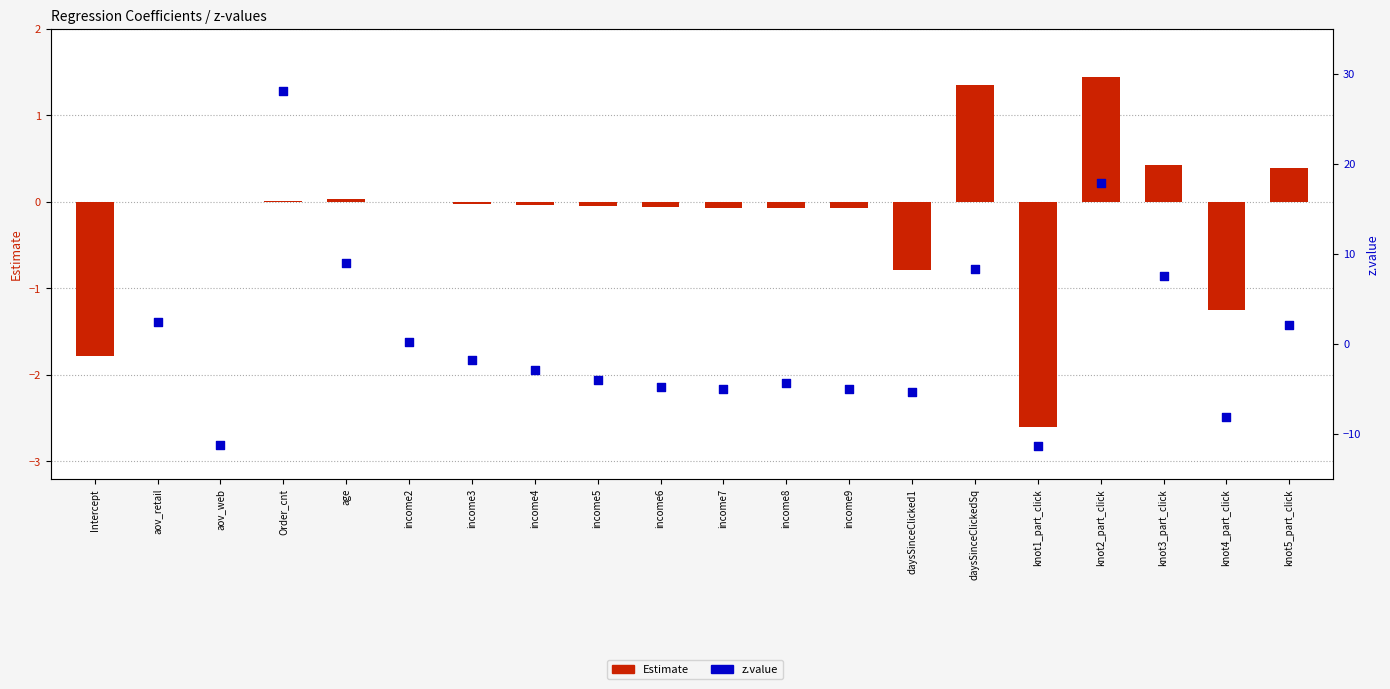

Is the value of Estimate at aov_retail greater than the value of z.value at Order_cnt?

No